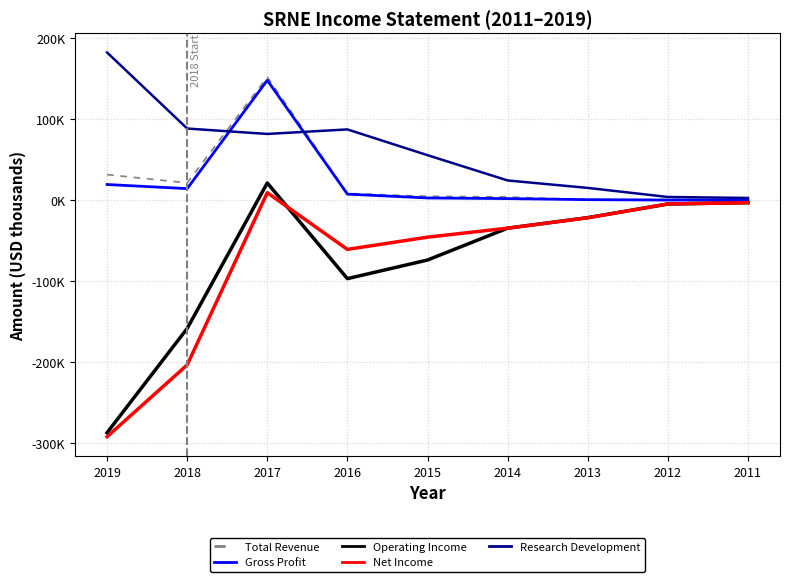

Reading left to right, list all the values displayed in this chart.

Total Revenue: 2019=31.4	2018=21.2	2017=151.9	2016=8.2	2015=4.6	2014=3.8	2013=0.5	2012=0.6	2011=0.5
Gross Profit: 2019=19.2	2018=14.1	2017=147.9	2016=7.3	2015=2.6	2014=1.8	2013=0.5	2012=0.0	2011=0.0
Operating Income: 2019=-287.2	2018=-158.5	2017=21.1	2016=-97.0	2015=-74.0	2014=-34.7	2013=-21.7	2012=-4.9	2011=-3.2
Net Income: 2019=-292.1	2018=-203.5	2017=9.1	2016=-60.9	2015=-45.8	2014=-34.7	2013=-21.9	2012=-4.8	2011=-3.2
Research Development: 2019=182.2	2018=88.3	2017=81.6	2016=87.2	2015=55.4	2014=24.2	2013=15.0	2012=3.8	2011=2.6